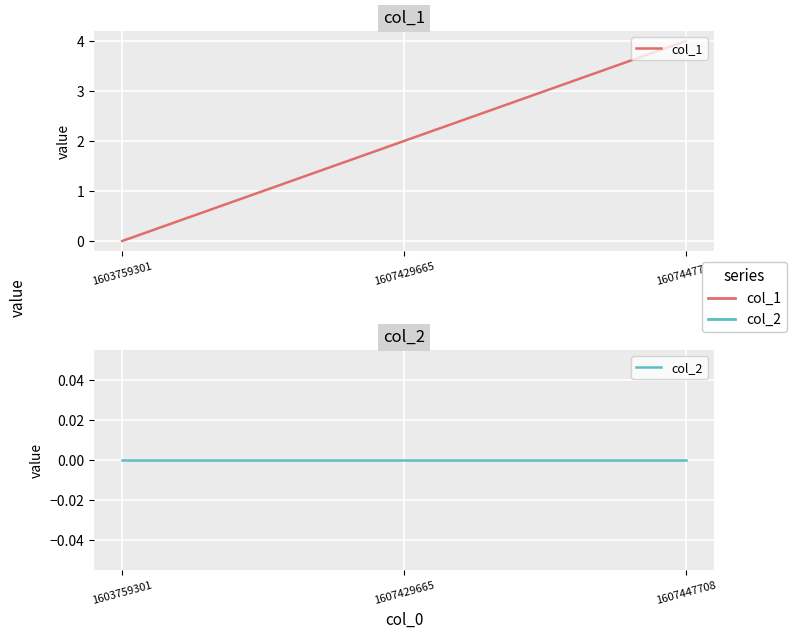

Which has a higher value, 1607429665 or 1607447708?

1607447708